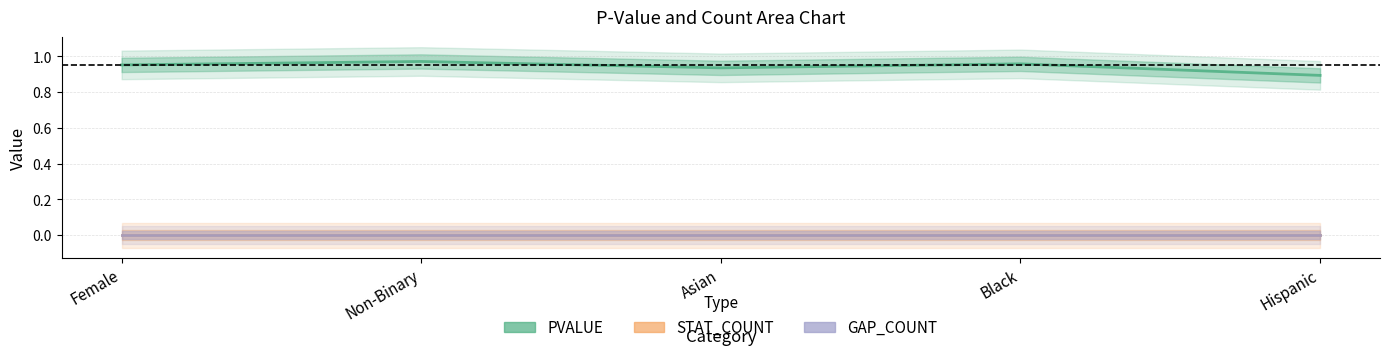

At how many categories does at least one series exceed 0?

5